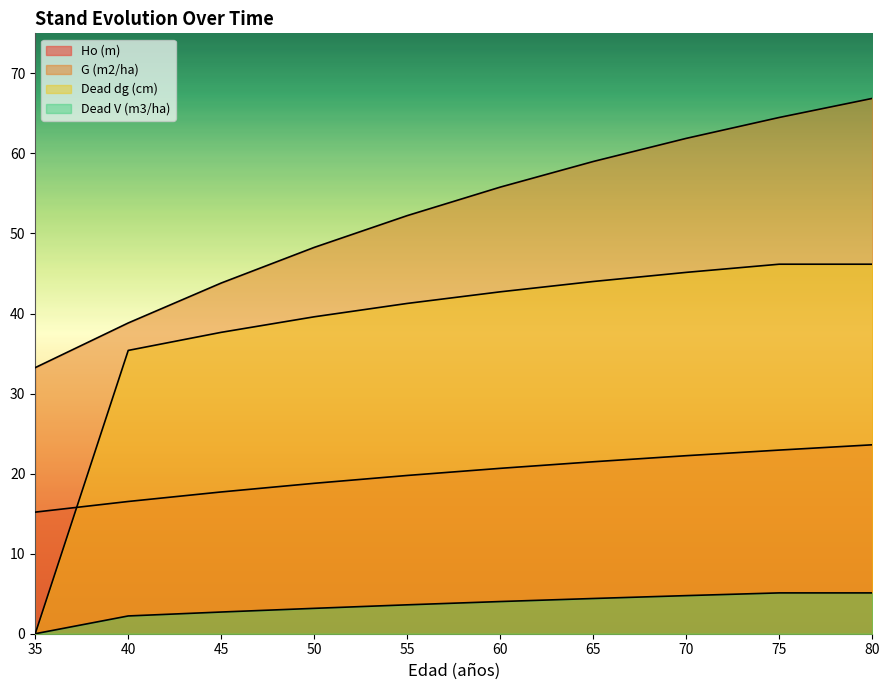

The Ho (m) series shows 12.6 at 65. True or false?

False